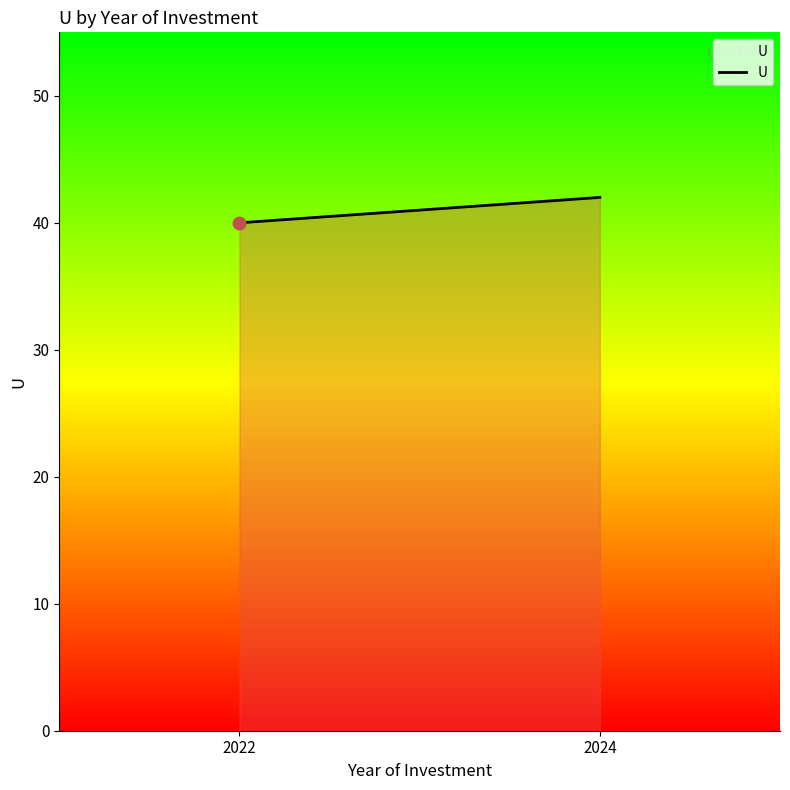

Which has a higher value, 2024 or 2022?

2024